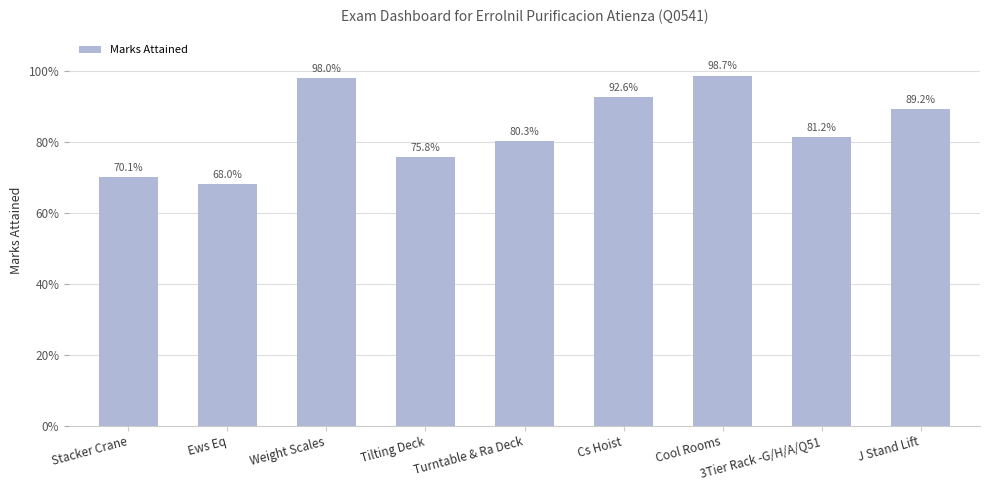

Rank the categories by value from highest to lowest.

Cool Rooms, Weight Scales, Cs Hoist, J Stand Lift, 3Tier Rack -G/H/A/Q51, Turntable & Ra Deck, Tilting Deck, Stacker Crane, Ews Eq